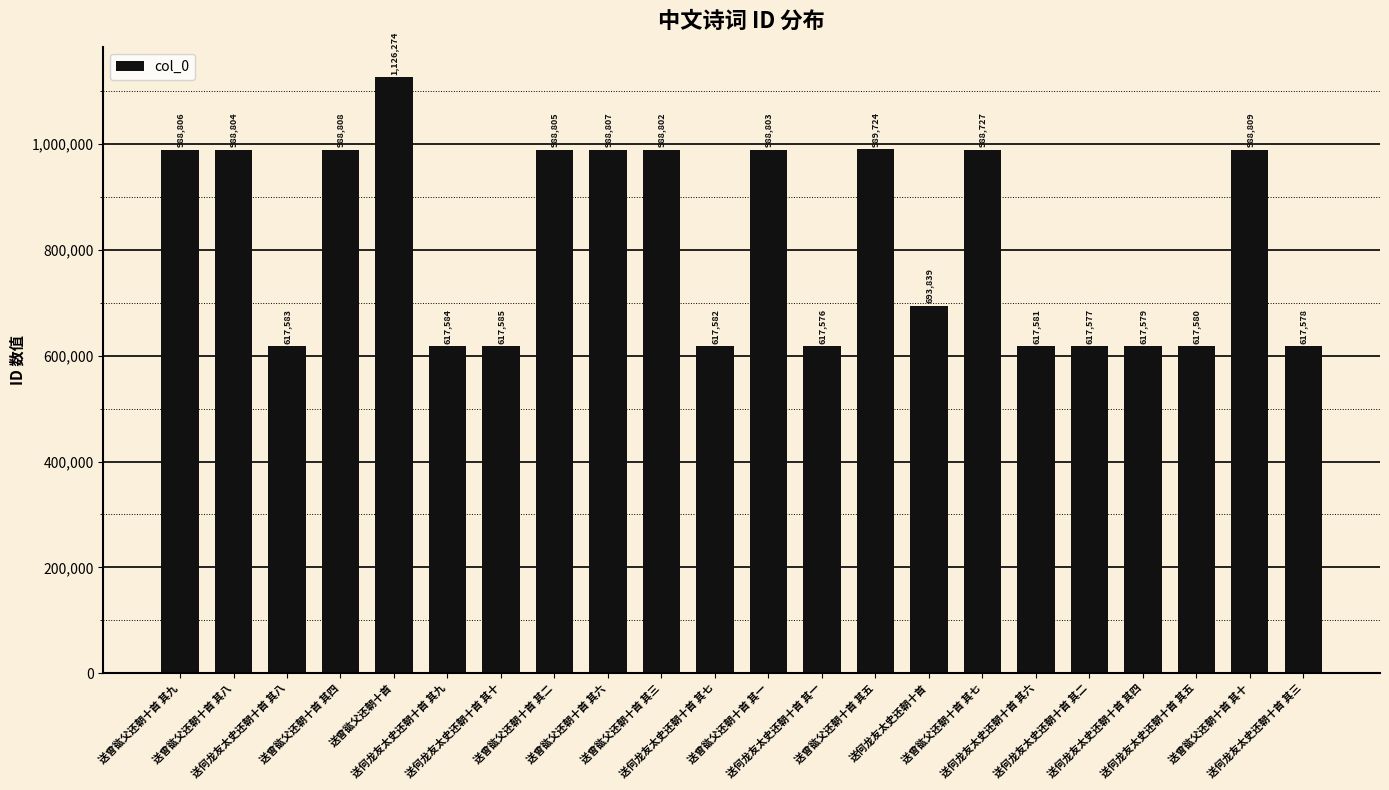

Which category has the highest value across all series?

送曾谹父还朝十首